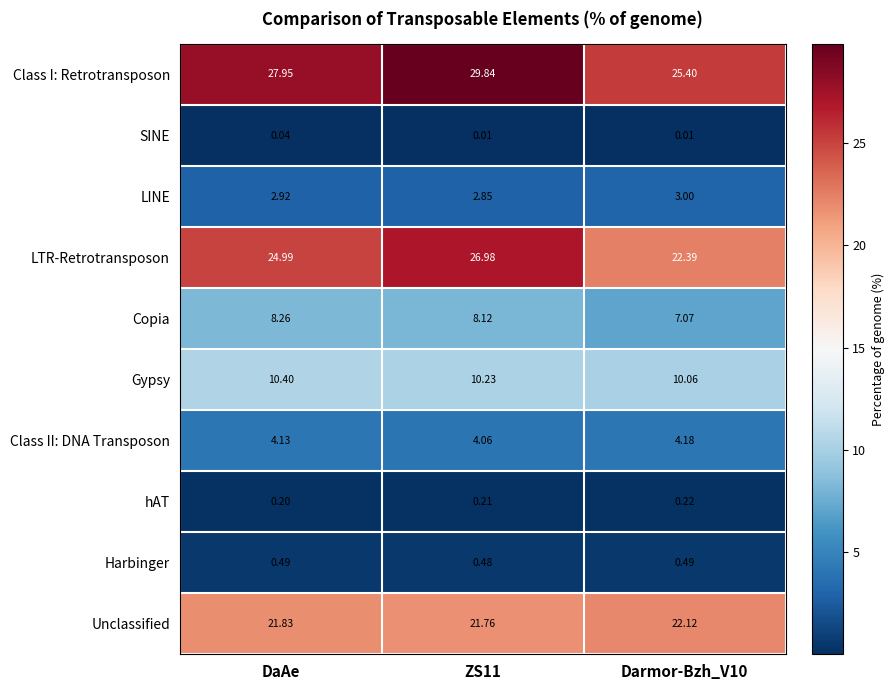

At which category is the sum across all series the highest?

ZS11